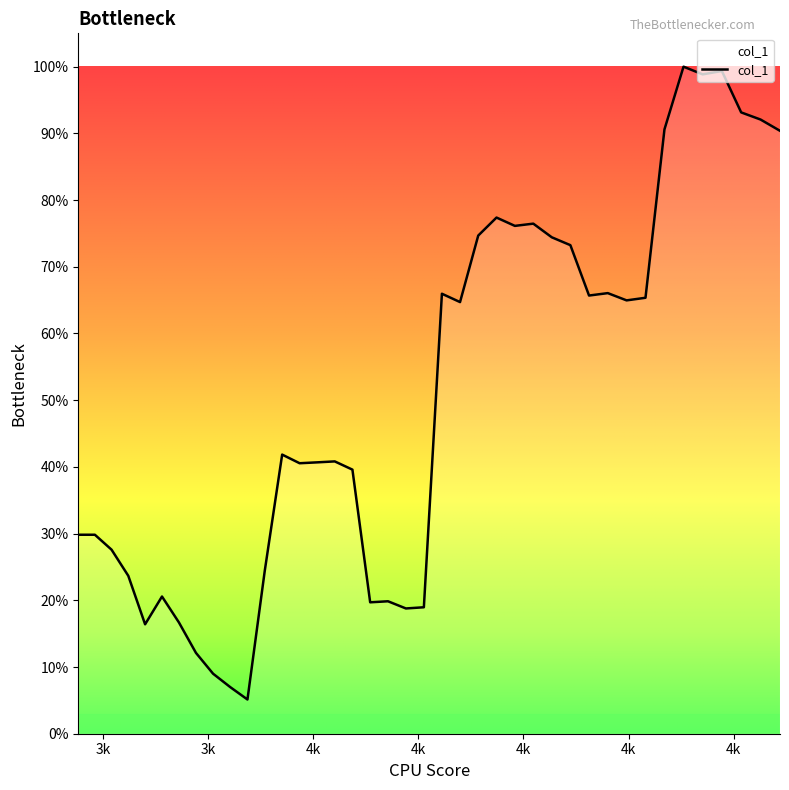

Is this an area chart (filled region under the line)?

No